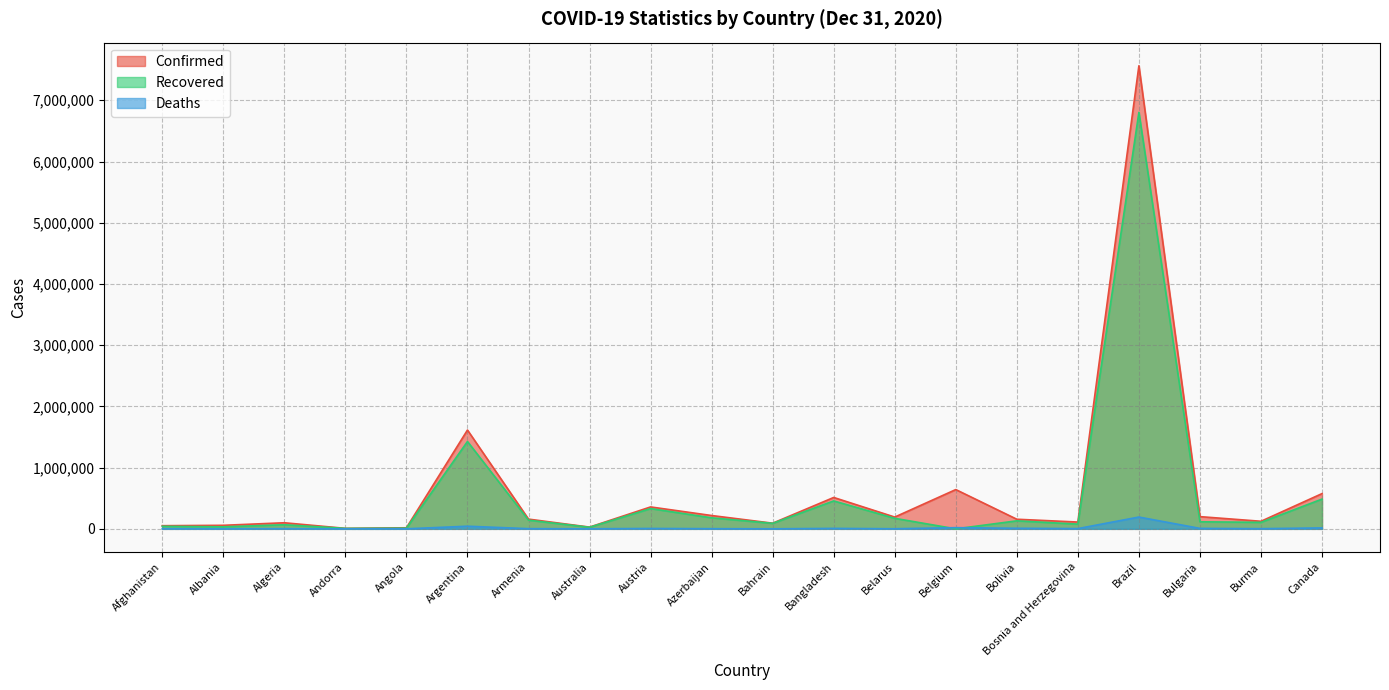

The Confirmed series shows 266210 at Bolivia. True or false?

False